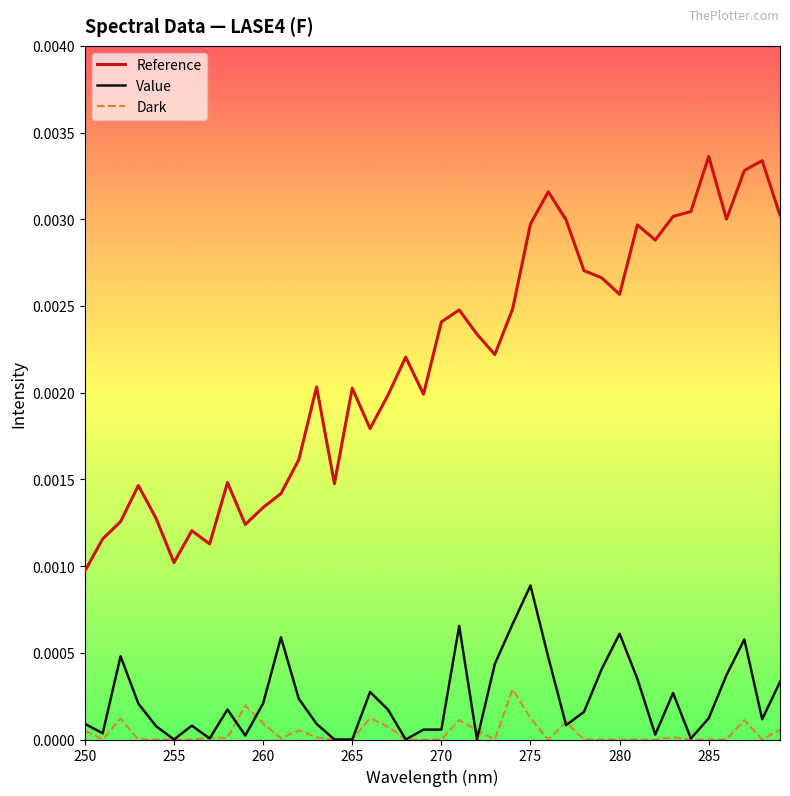

Which series has the widest spread of values?

Reference